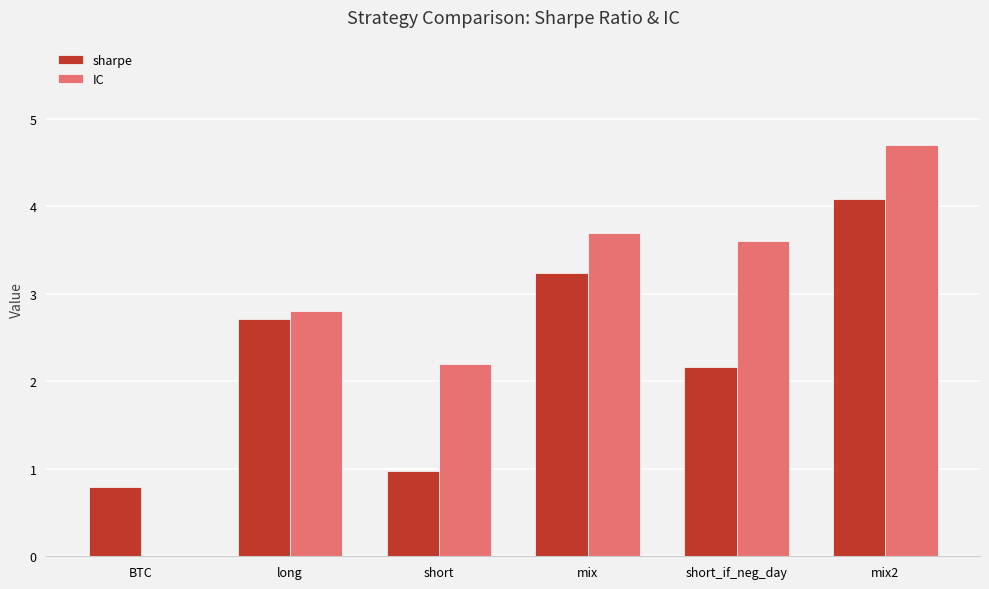

Read the sharpe value at short_if_neg_day.

2.2